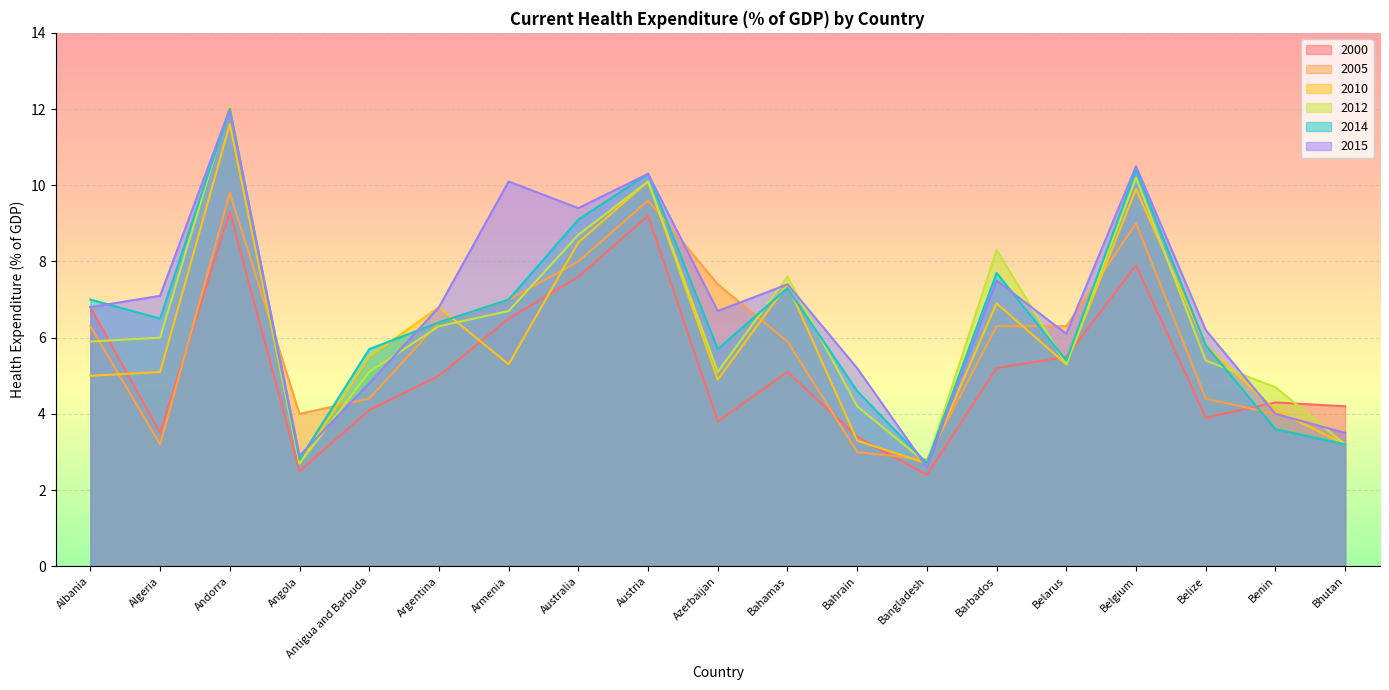

What is the average value of the 2010 series?

6.0